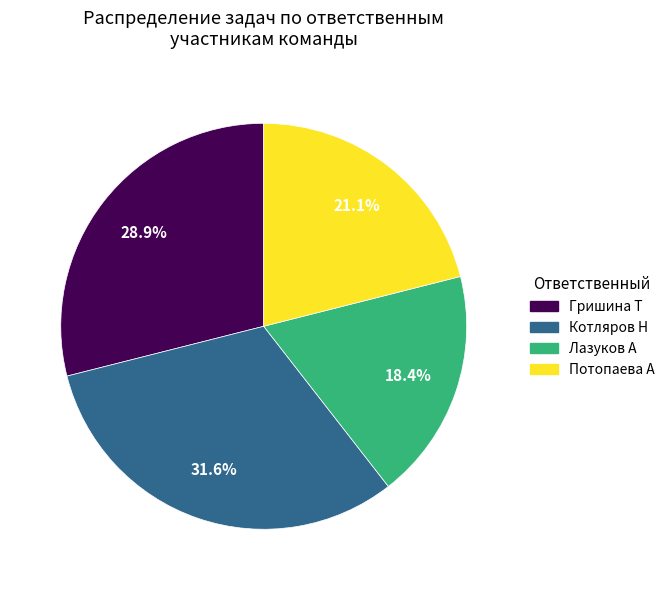

How many slices are in this pie chart?

4